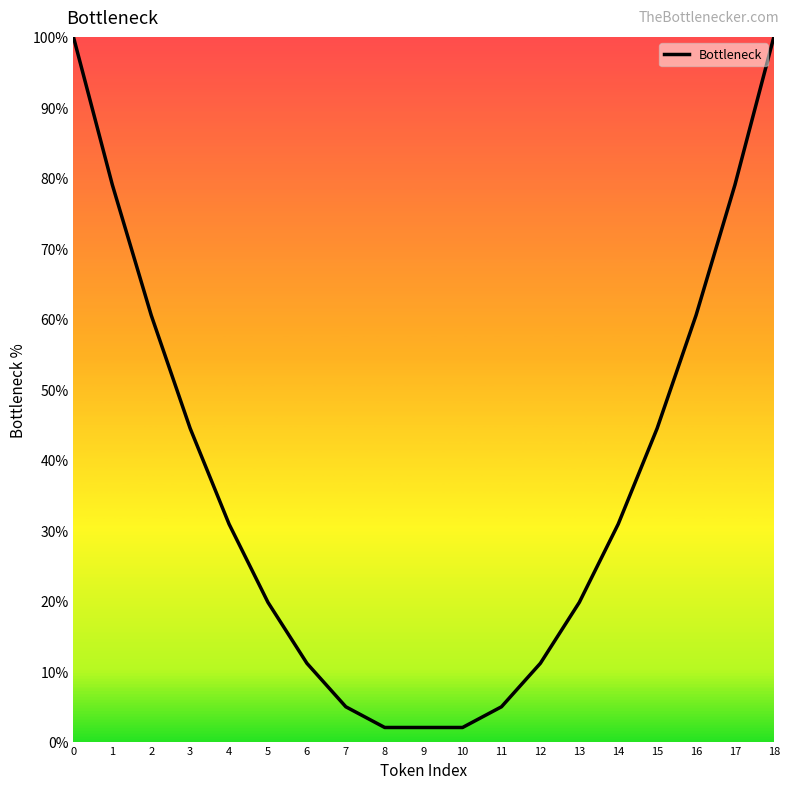

How many lines are shown in the chart?

1